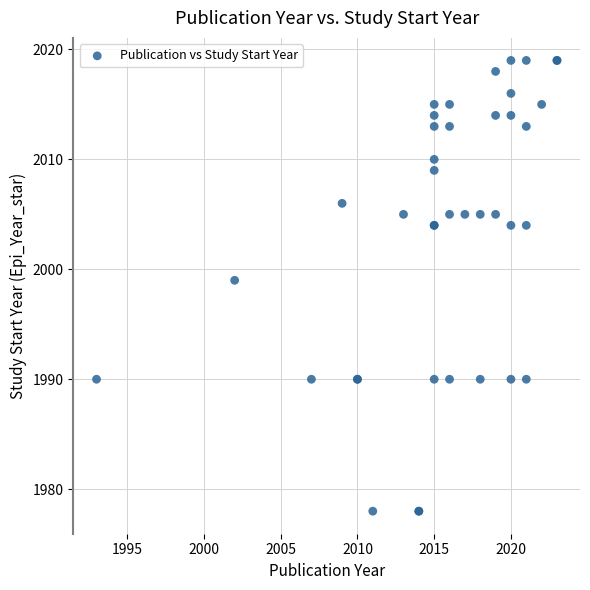

What Y value in the scatter plot is closest to 1998?

1999